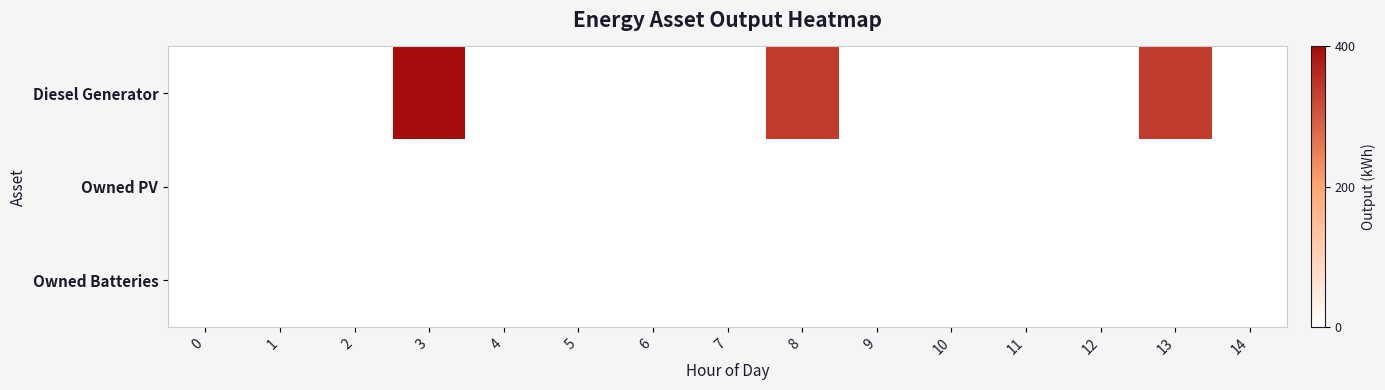

Reading right to left, extract all data points from this chart.

Diesel Generator: 14=0	13=336	12=0	11=0	10=0	9=0	8=336	7=0	6=0	5=0	4=0	3=400	2=0	1=0	0=0
Owned PV: 14=0	13=0	12=0	11=0	10=0	9=0	8=0	7=0	6=0	5=0	4=0	3=0	2=0	1=0	0=0
Owned Batteries: 14=0	13=0	12=0	11=0	10=0	9=0	8=0	7=0	6=0	5=0	4=0	3=0	2=0	1=0	0=0